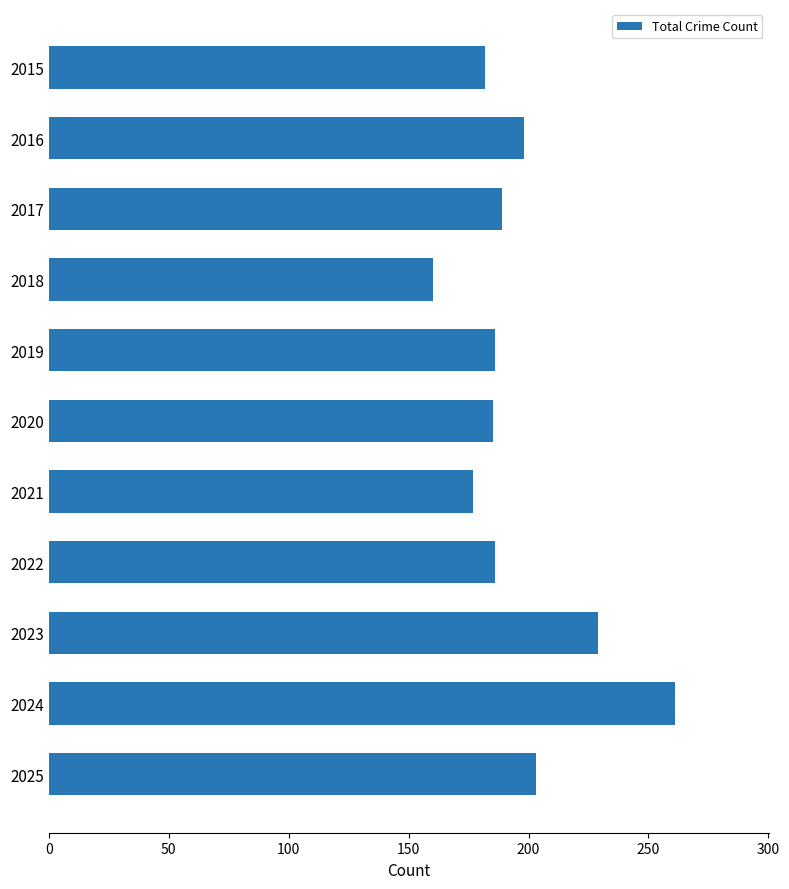

True or false: the data shows 260 at 2015.

False